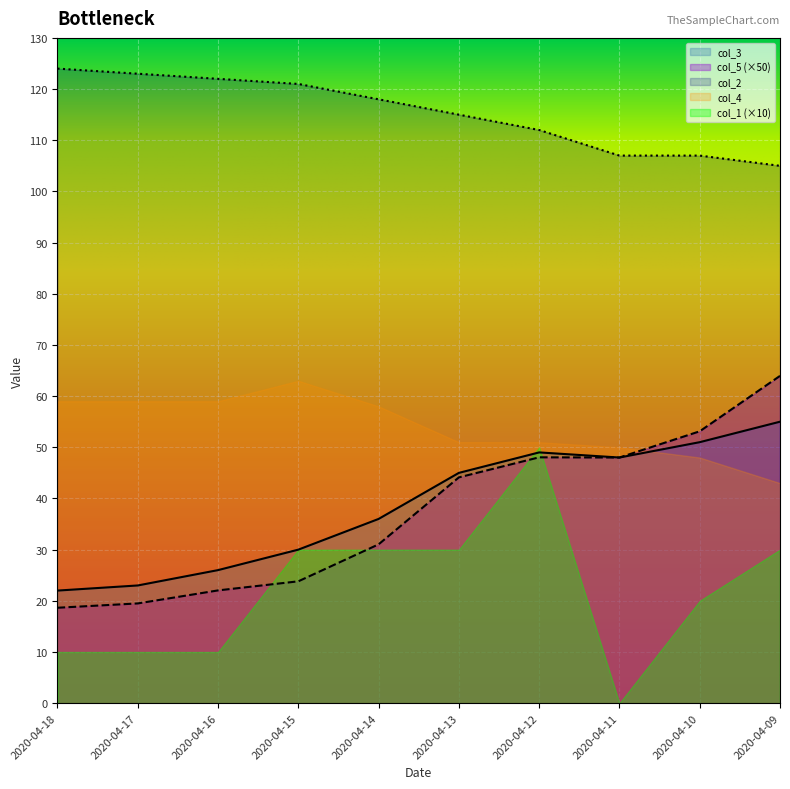

What is the value of the col_2 point at the 9th from the left?

107.0